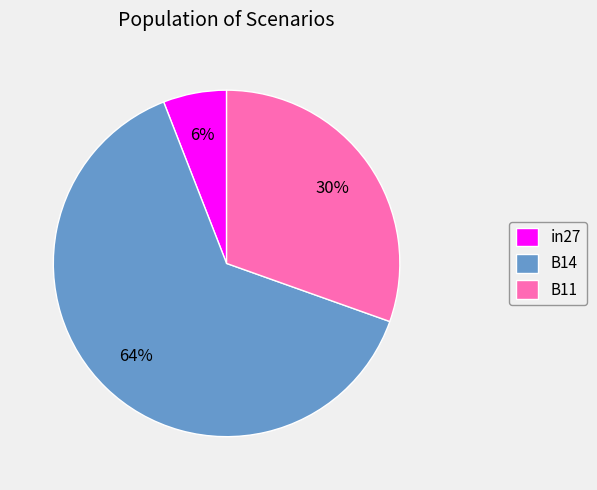

Between in27 and B14, which is larger?

B14